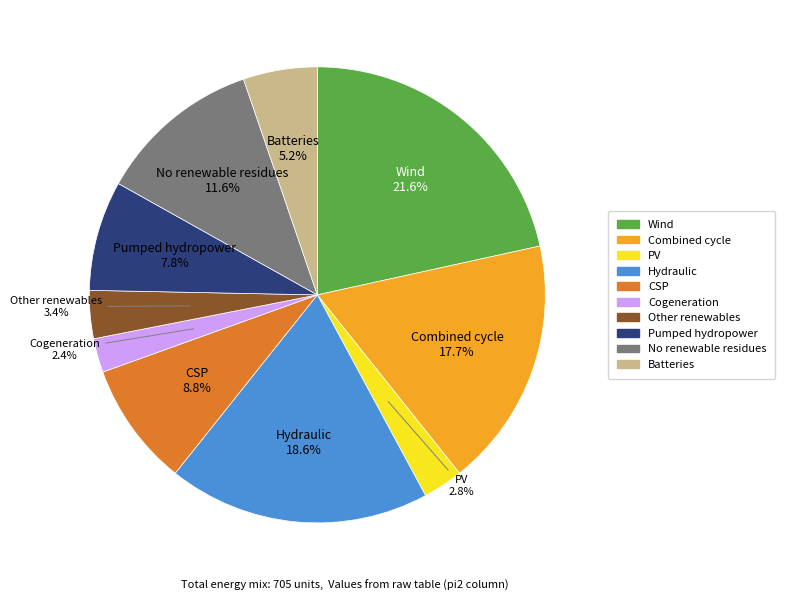

Does any single category account for the majority?

No